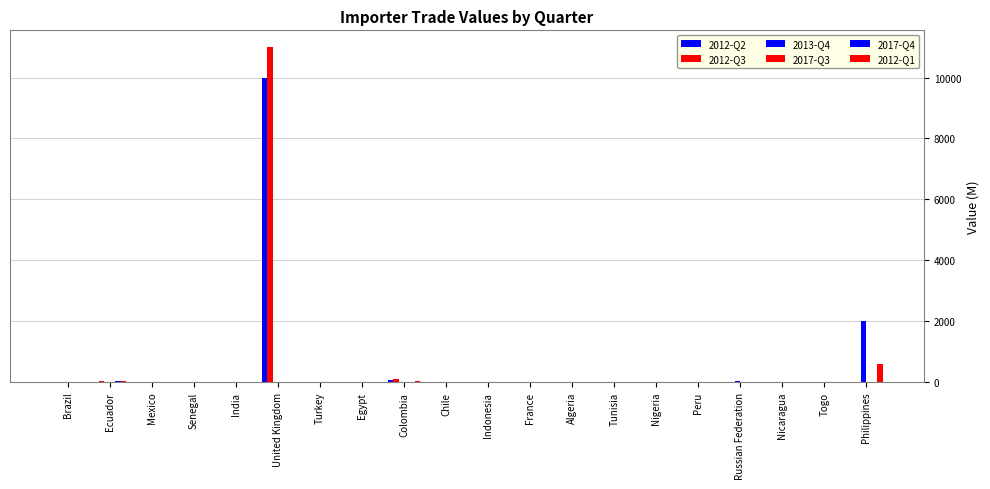

Where is 2017-Q4 nearest to the value 15?

Brazil